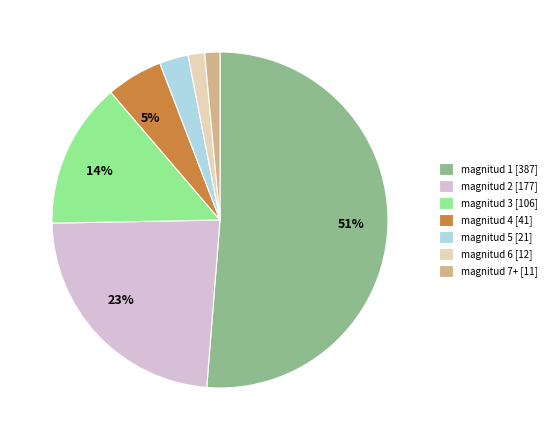

Is the sum of magnitud 2 [177] and magnitud 1 [387] greater than half?

Yes